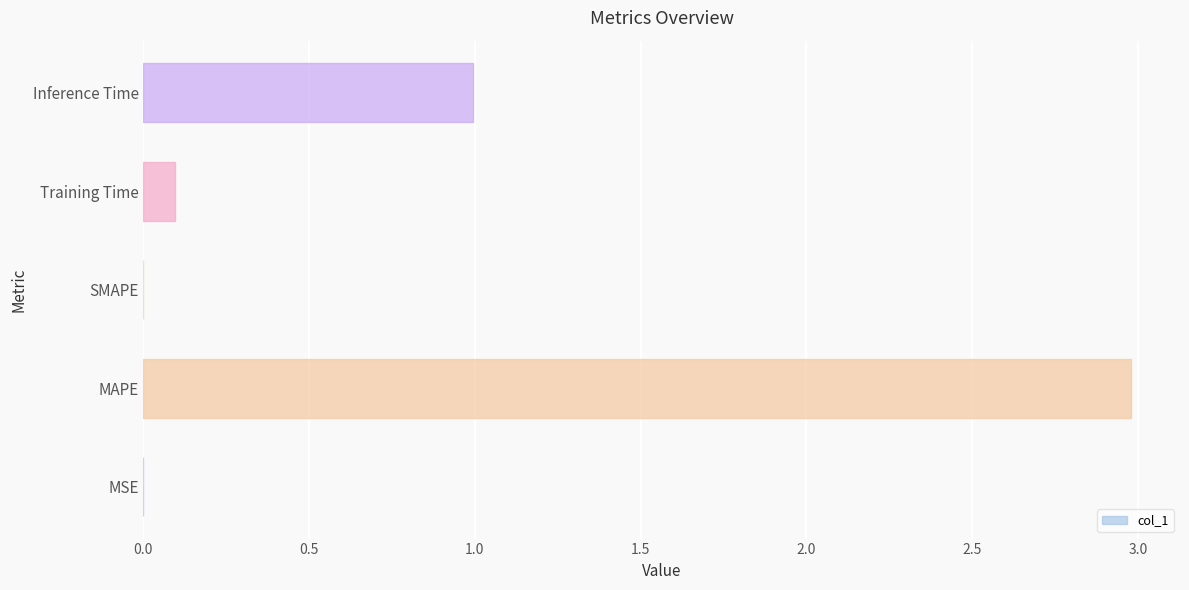

What is the average value?

0.8